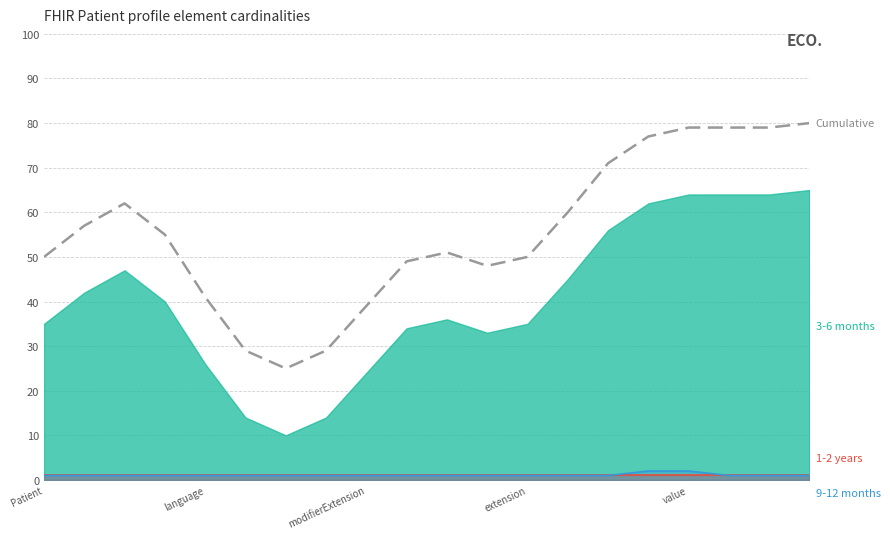

What is the ratio of the value at 14 to the value at modifierExtension?

1.1